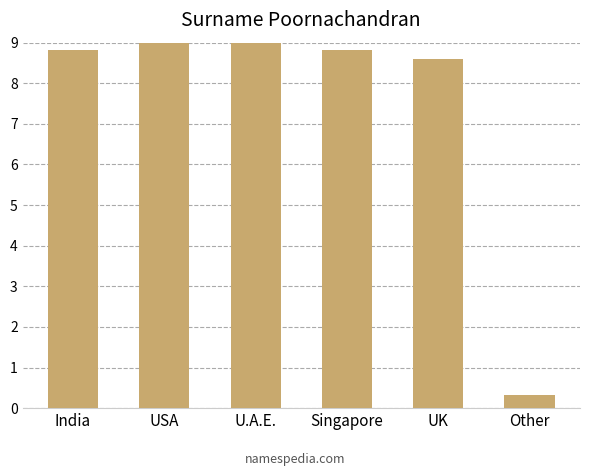

The value at Singapore is 8.8. True or false?

True